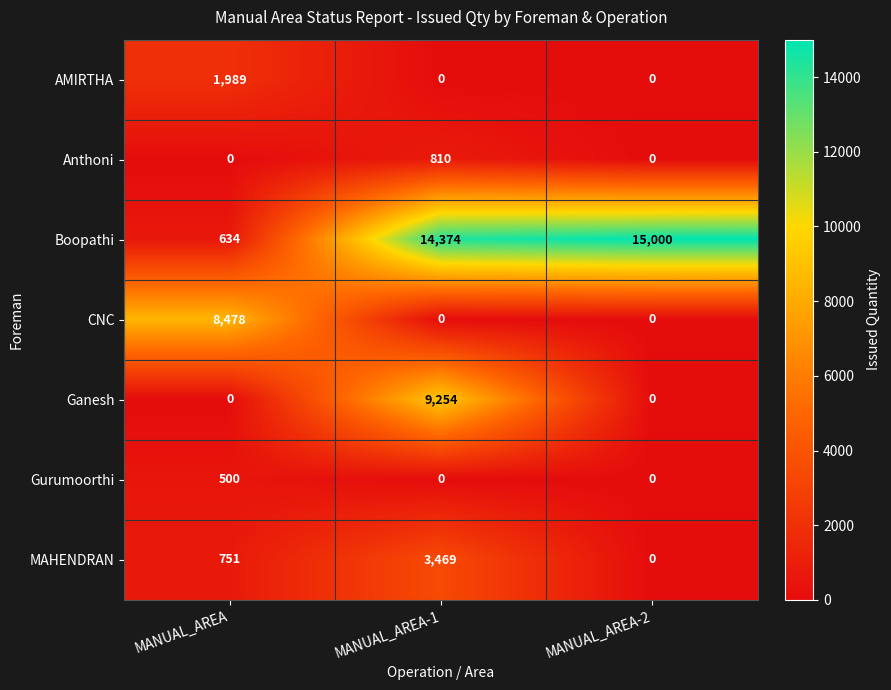

How many categories are shown in the chart?

3